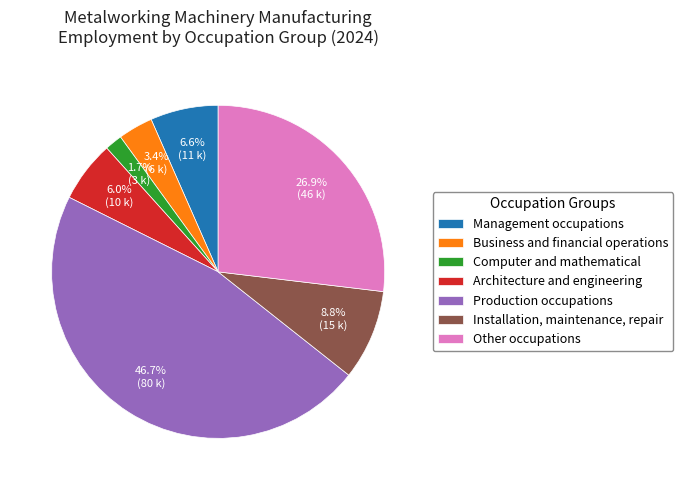

Does Production occupations account for over 50% of the chart?

No